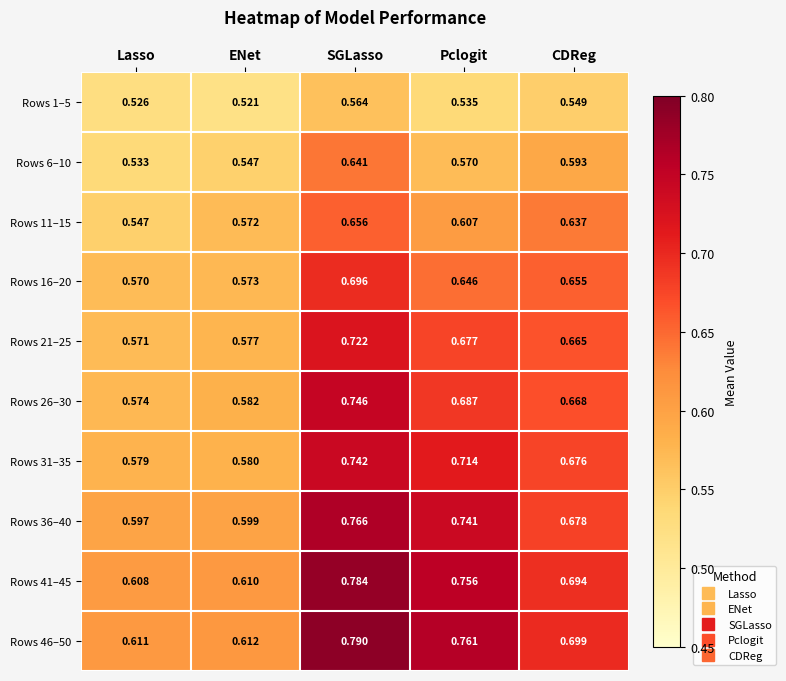

At which category is the sum across all series the highest?

SGLasso